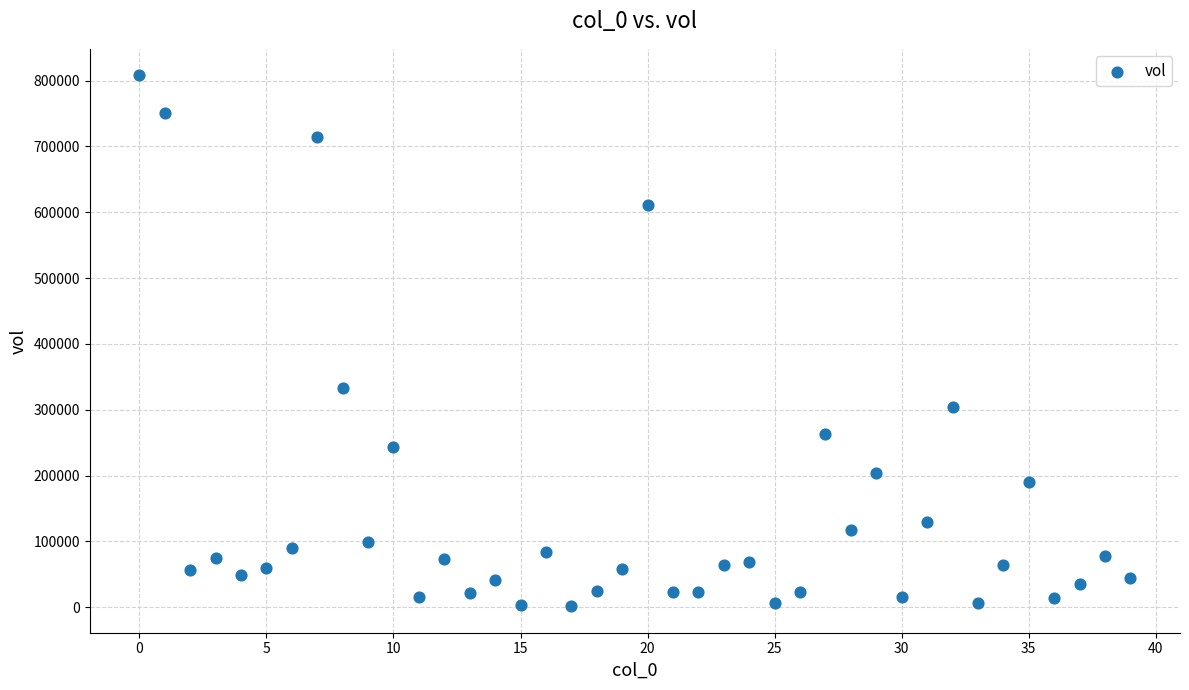

What Y value in the scatter plot is closest to 404759?

332997.0